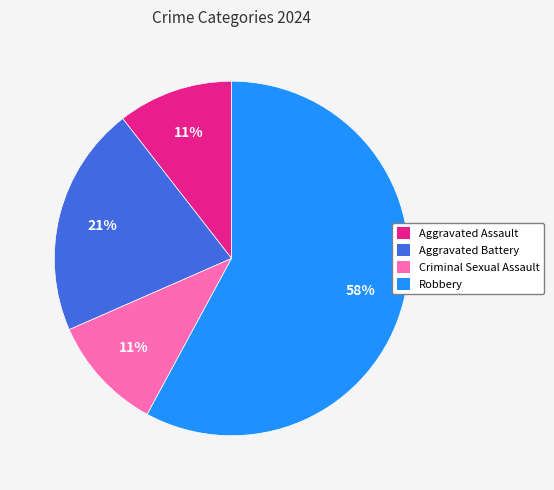

How many slices are in this pie chart?

4